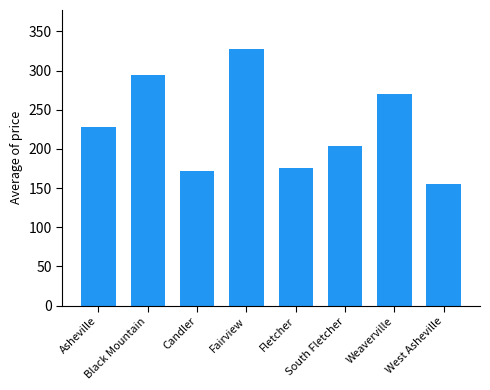

What is the maximum value shown in the chart?

328.1